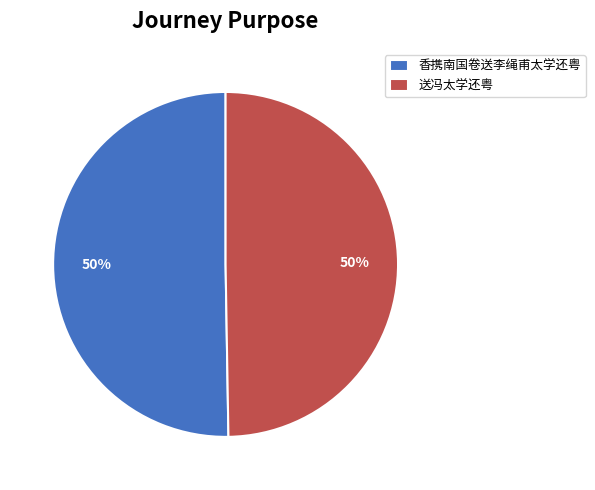

The 香携南国卷送李绳甫太学还粤 slice represents 59% of the pie. True or false?

False